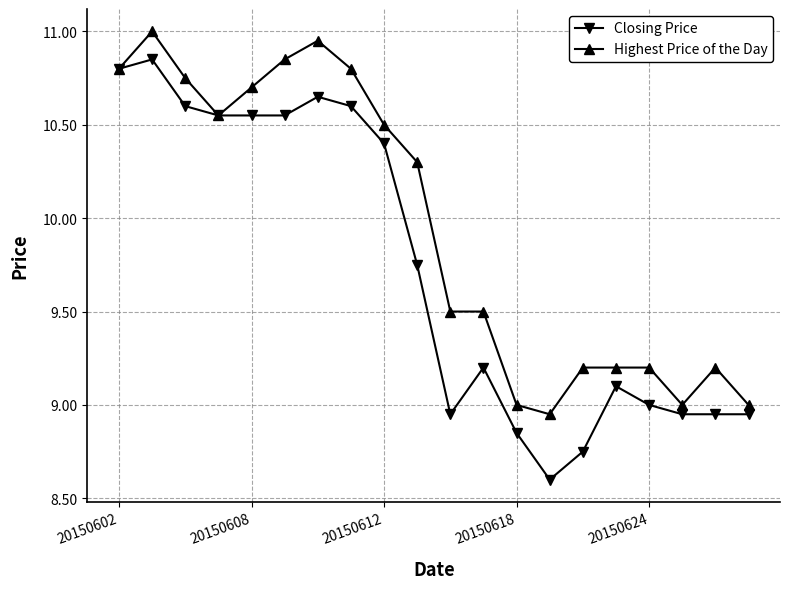

What is the smallest value displayed?

8.6